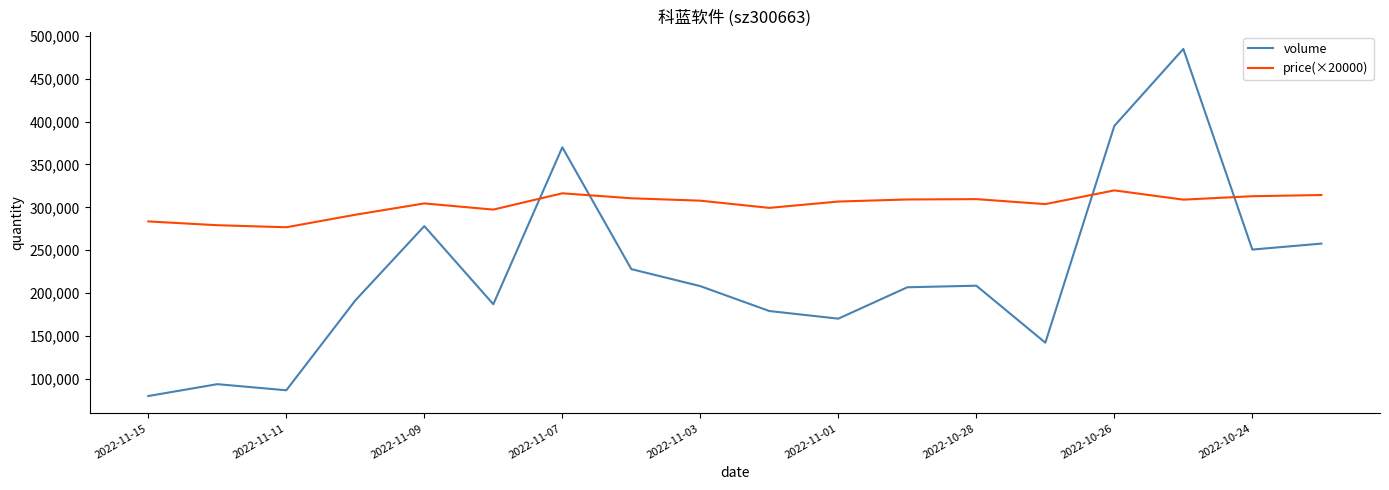

List the series in order of their overall mean, lowest first.

volume, price(×20000)